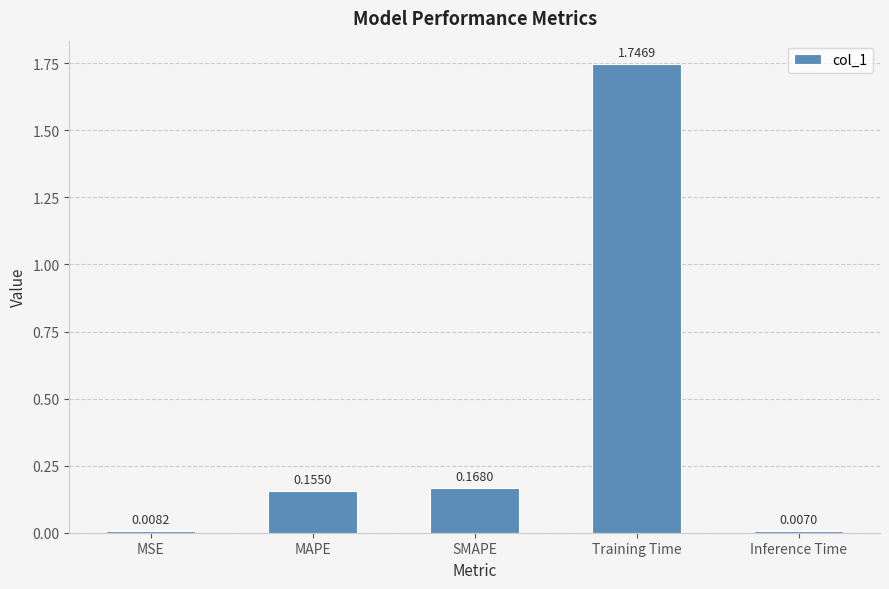

True or false: the data shows 0.3 at SMAPE.

False